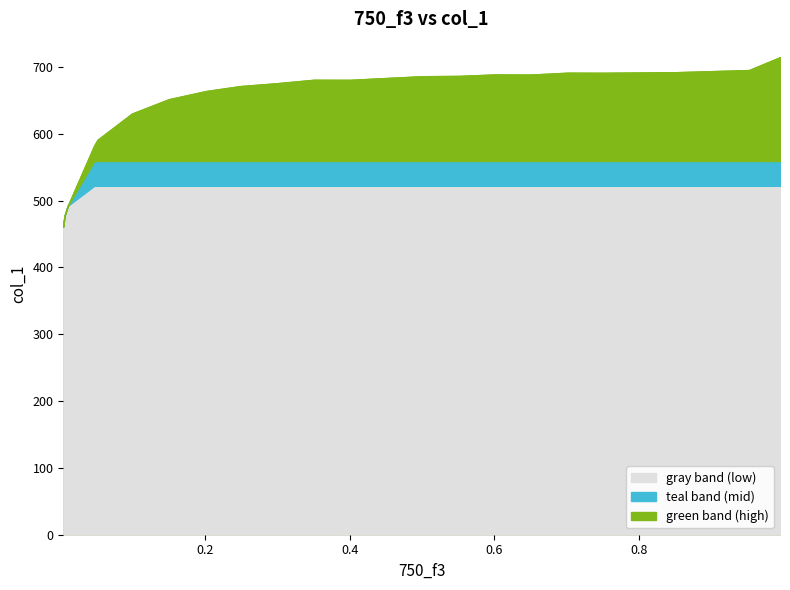

True or false: the data shows 998.2 at 0.0515.

False